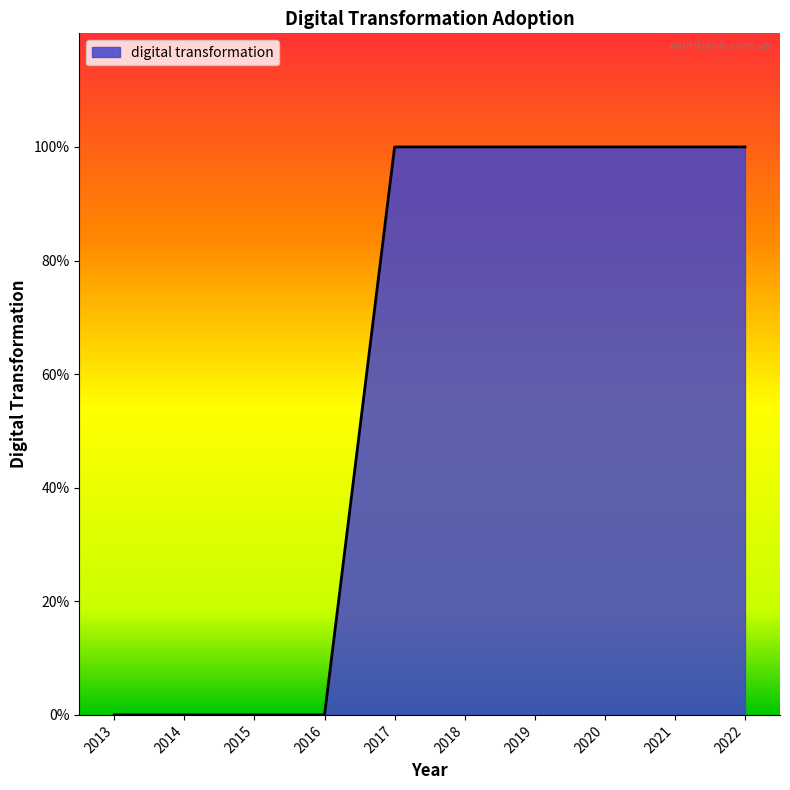

Is this an area chart (filled region under the line)?

Yes